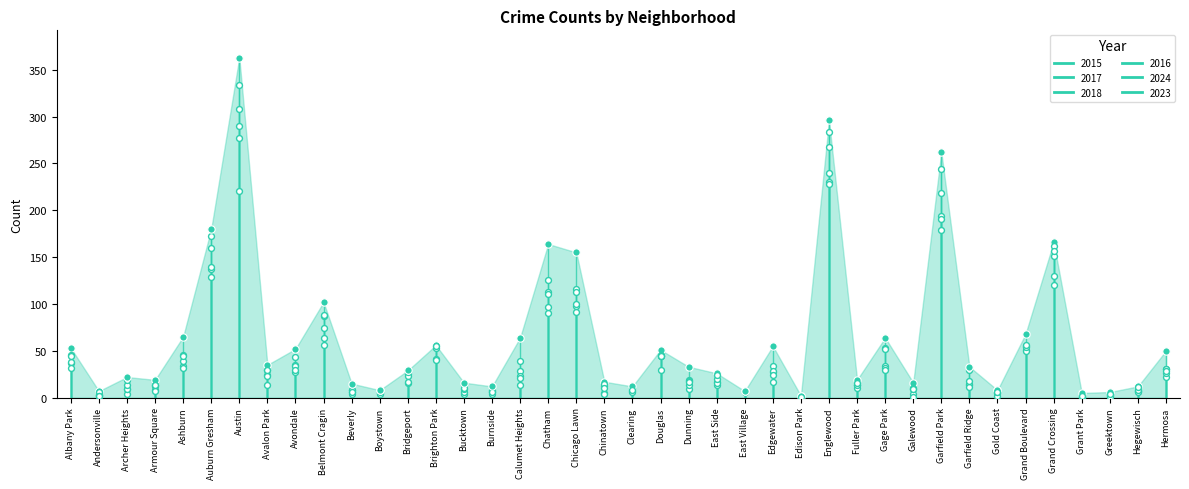

Which series has the largest Y range (max minus min)?

2017